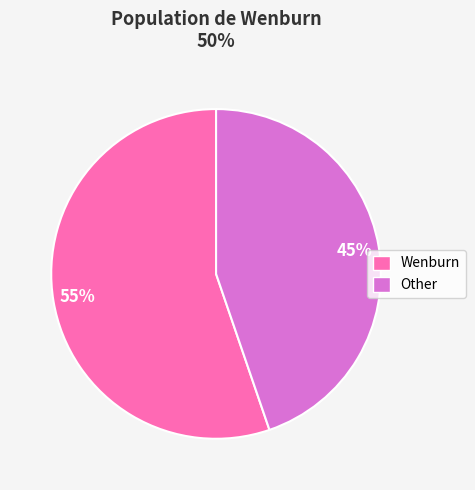

How many segments does this pie chart have?

2